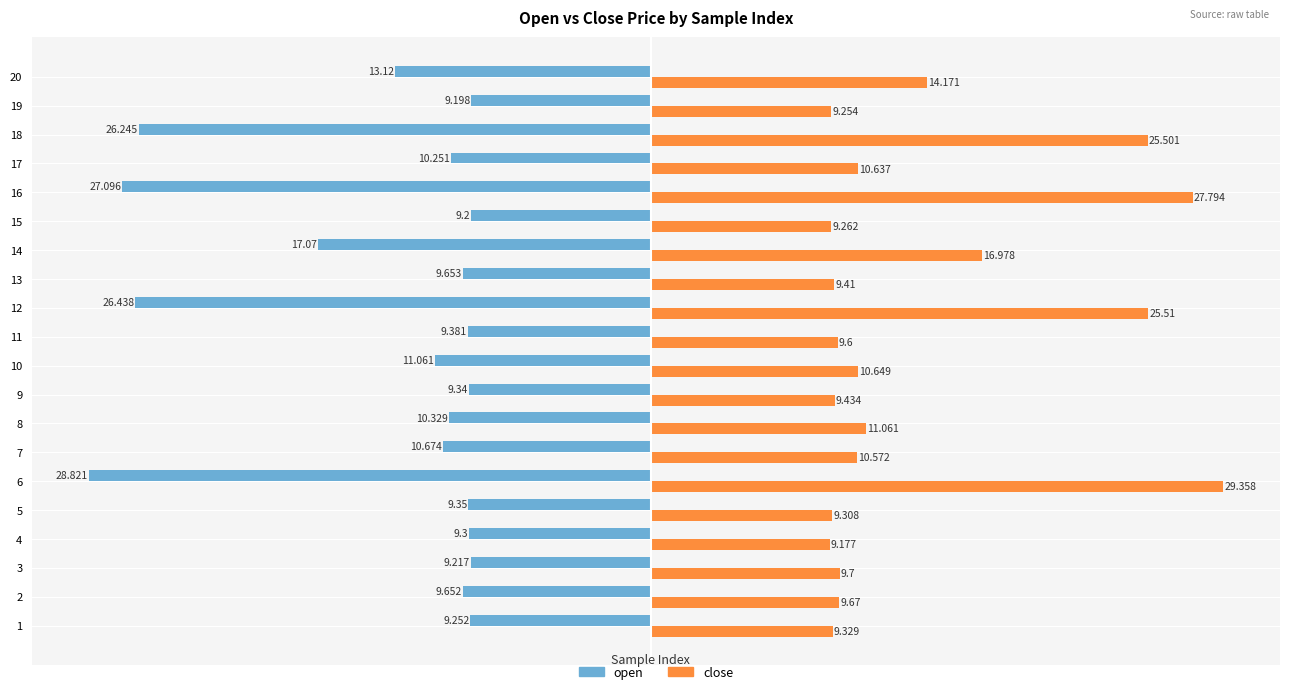

What is the sum of the close values at 17 and 9?

20.1